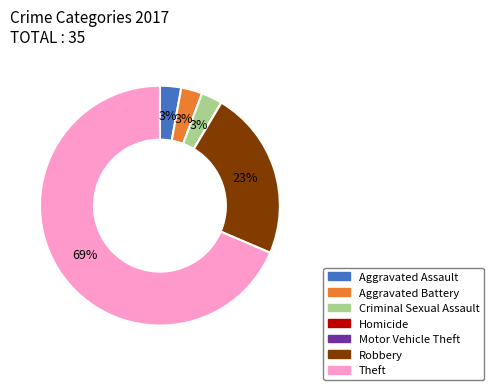

Does Theft represent more than half of the total?

Yes